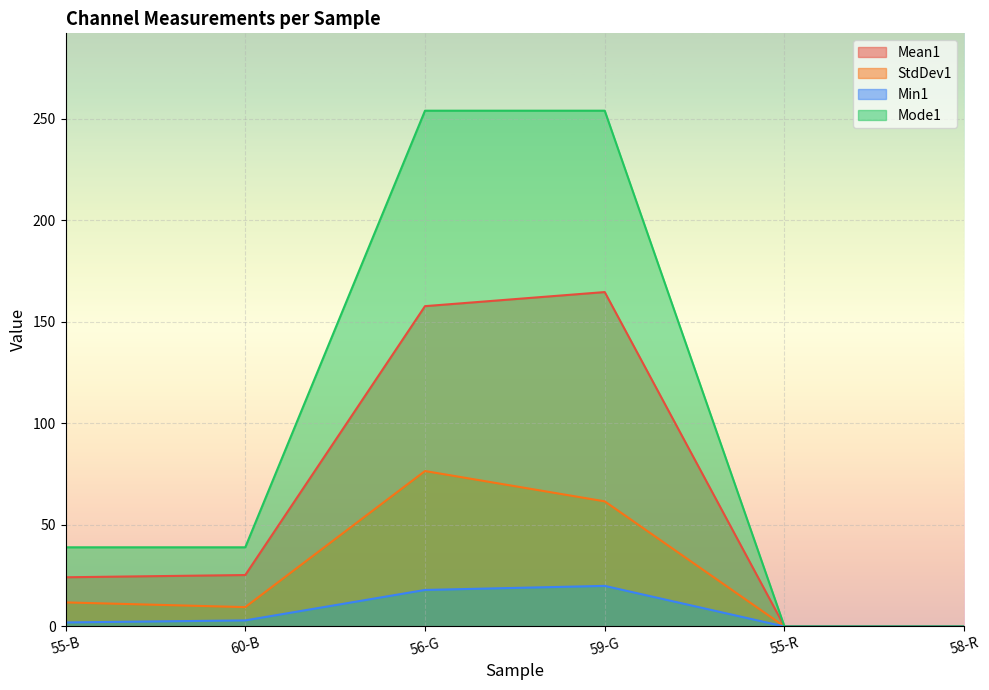

What is the label of the 6th point from the right?

55-B